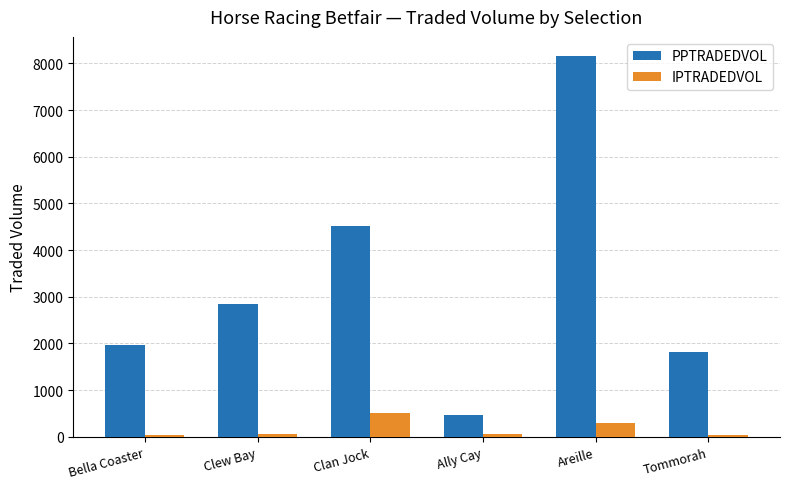

Count the number of categories in the chart.

6